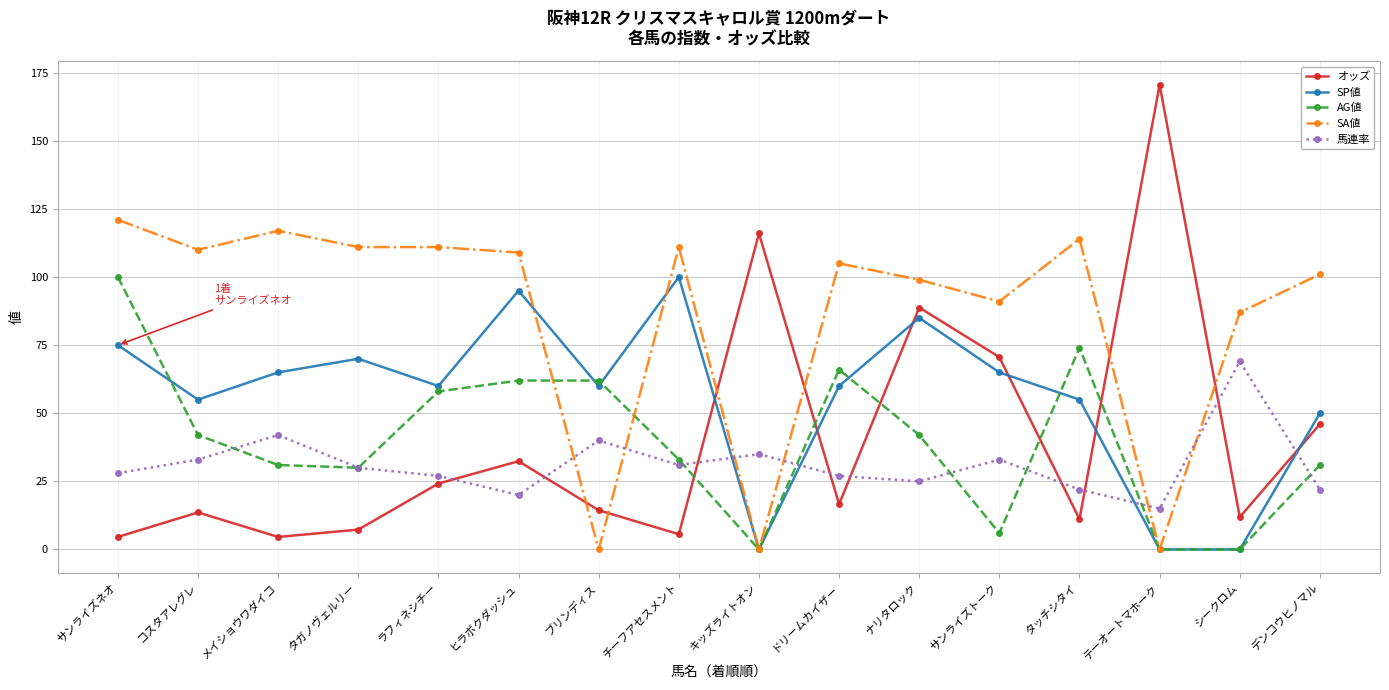

What is the difference between the second highest and second lowest values in the AG値 series?

74.0